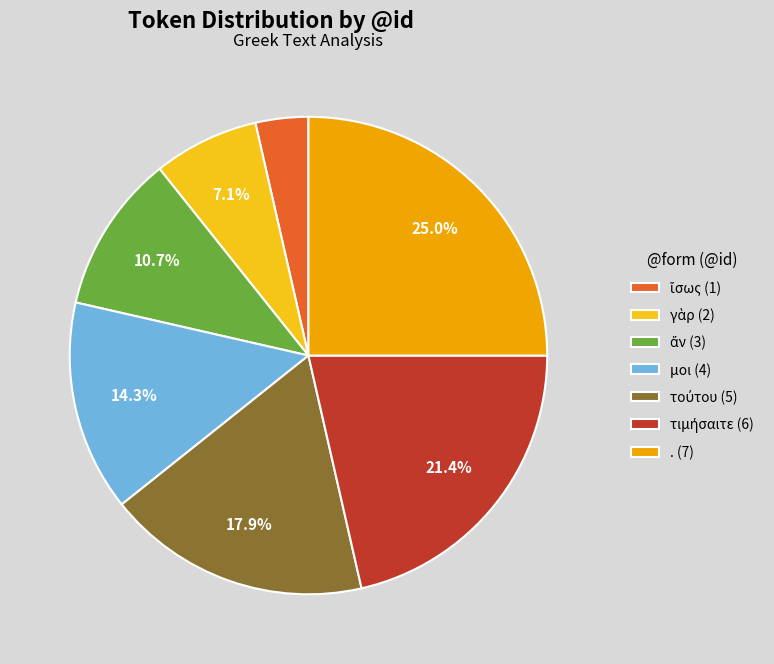

Does any single category account for the majority?

No